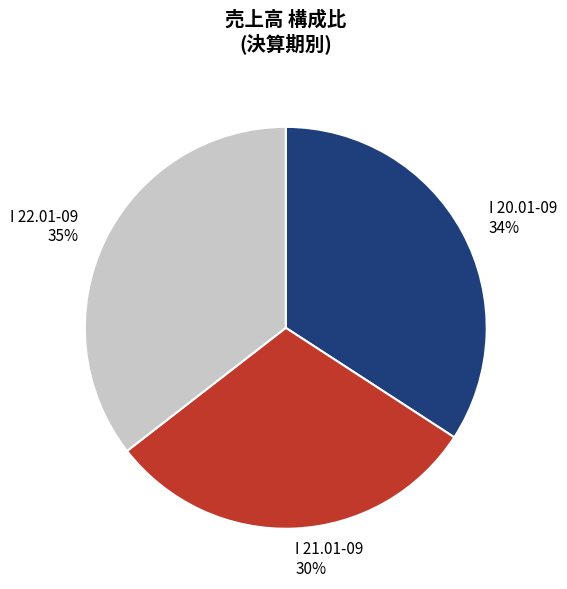

What is the smallest slice in the pie chart?

I 21.01-09